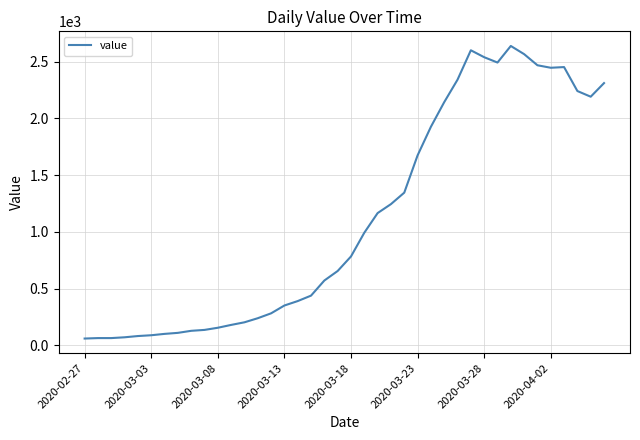

What is the smallest value displayed?

61